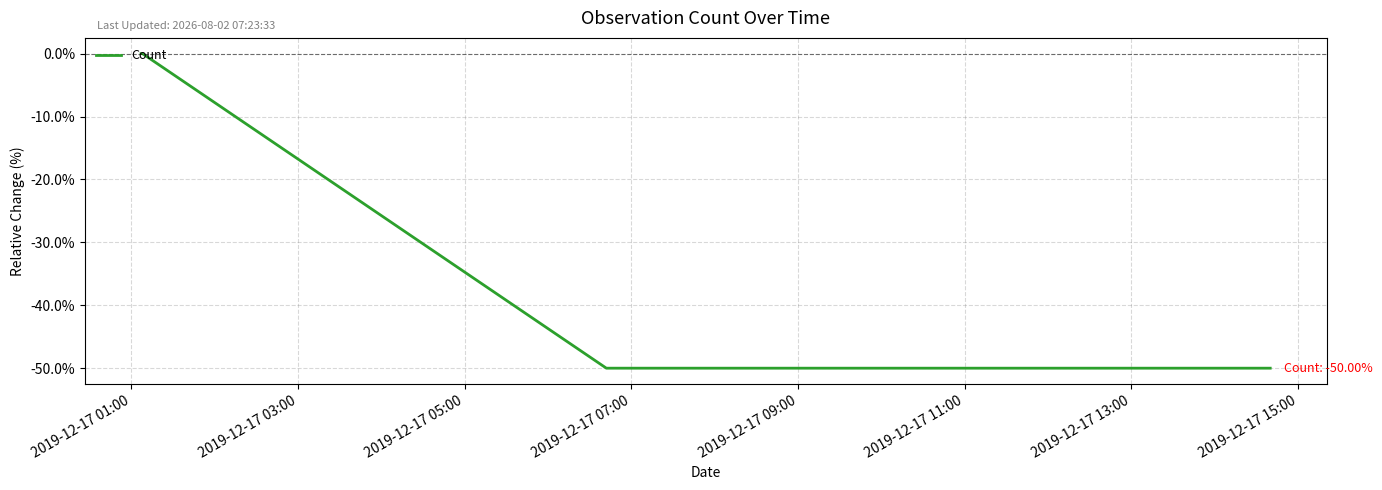

How many values are below 0?

2